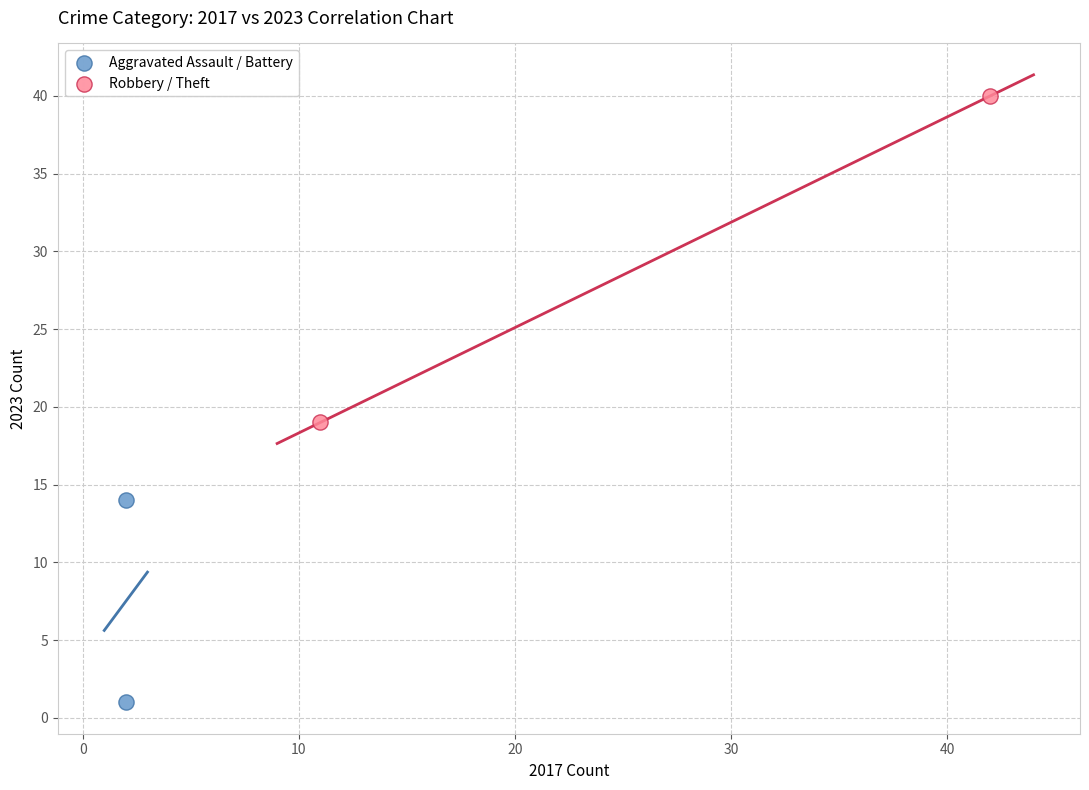

What are all the series names shown in the legend?

Aggravated Assault / Battery, Robbery / Theft